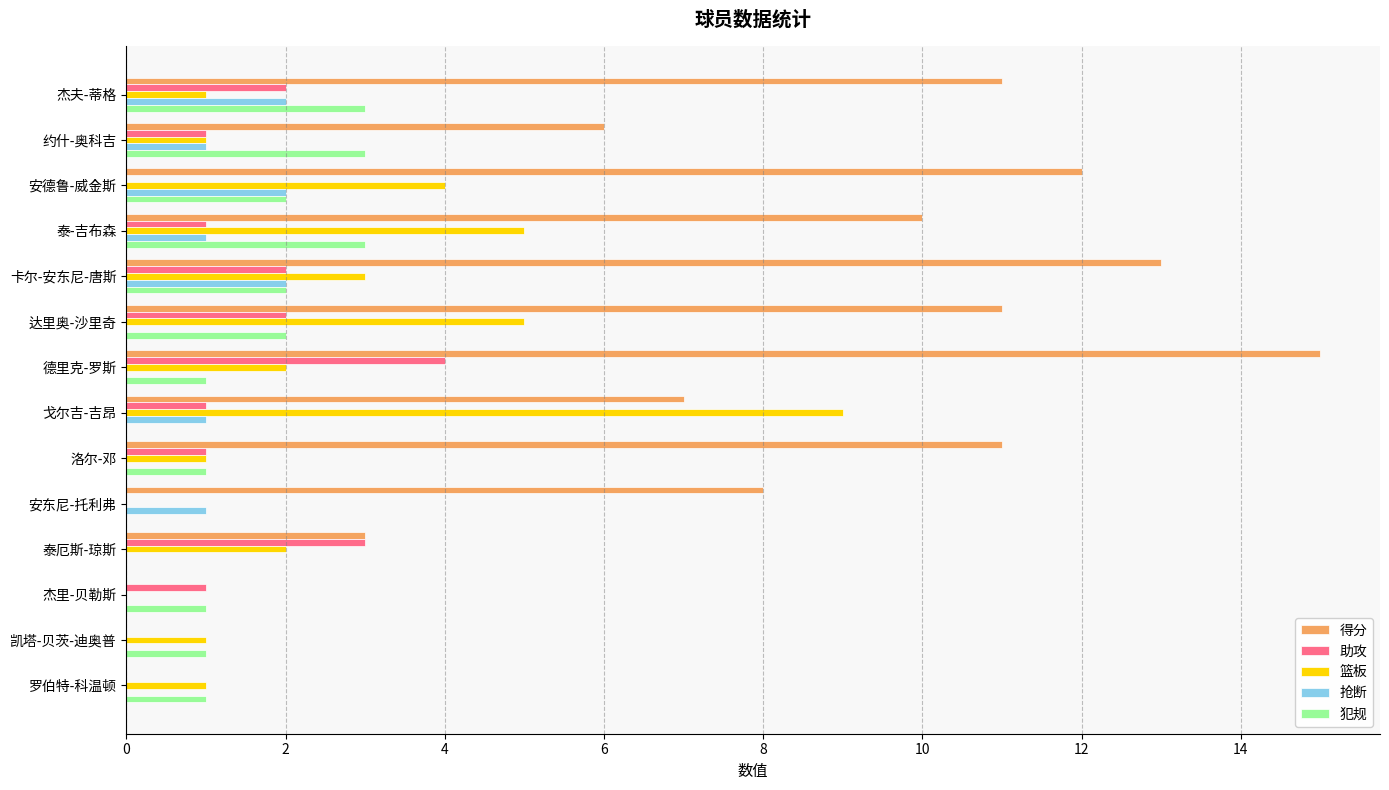

Between 德里克-罗斯 and 凯塔-贝茨-迪奥普, which series saw the biggest shift?

得分